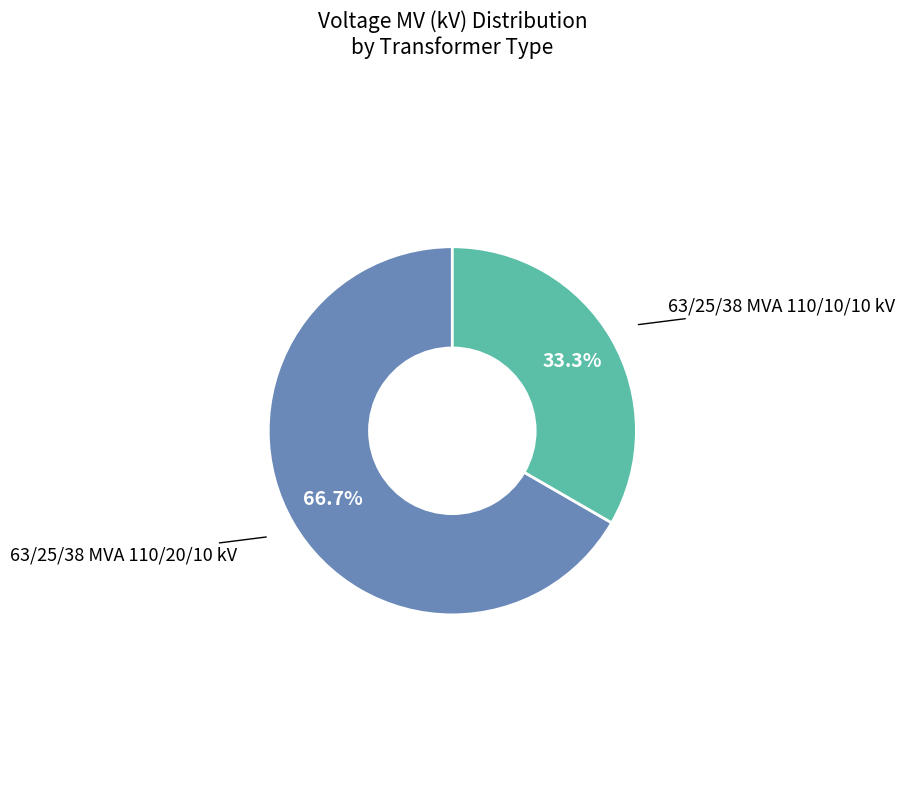

What is the total percentage of 63/25/38 MVA 110/10/10 kV and 63/25/38 MVA 110/20/10 kV?

100.0%